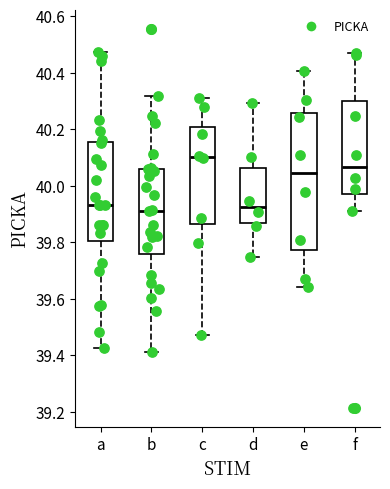

Reading left to right, transcribe this box plot: for each box, give where its median line is, the range the box spans, and where its two whiskers end, as read against the y-axis. The values are not printed on the chart, so give them approximately, as read against the axis.

a: median 39.94, box 39.80 to 40.16, whiskers 39.42 to 40.48
b: median 39.92, box 39.76 to 40.06, whiskers 39.42 to 40.32
c: median 40.10, box 39.86 to 40.20, whiskers 39.48 to 40.30
d: median 39.92, box 39.86 to 40.06, whiskers 39.74 to 40.30
e: median 40.04, box 39.78 to 40.26, whiskers 39.64 to 40.40
f: median 40.06, box 39.96 to 40.30, whiskers 39.92 to 40.46